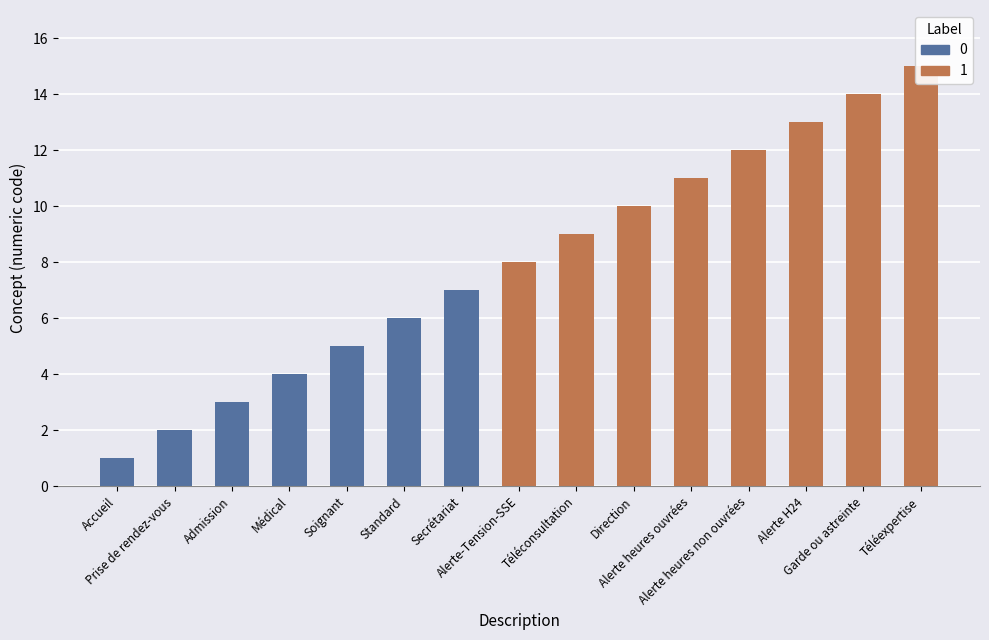

What is the sum of the values at Alerte-Tension-SSE and Secrétariat?

15